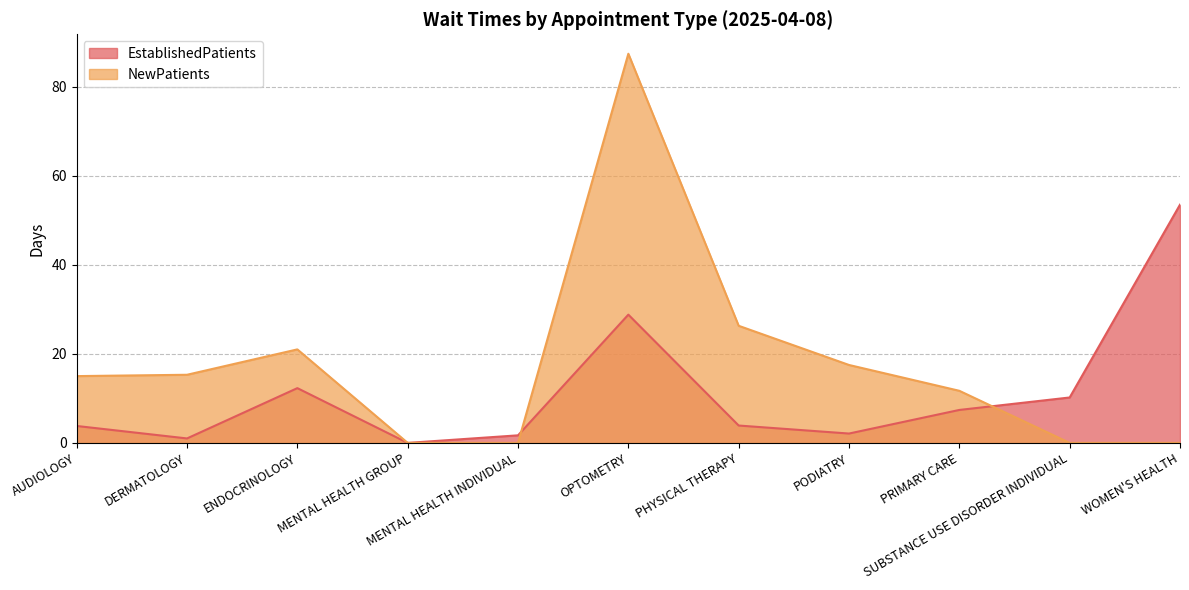

What is the difference between the highest and lowest values at WOMEN'S HEALTH?

53.5